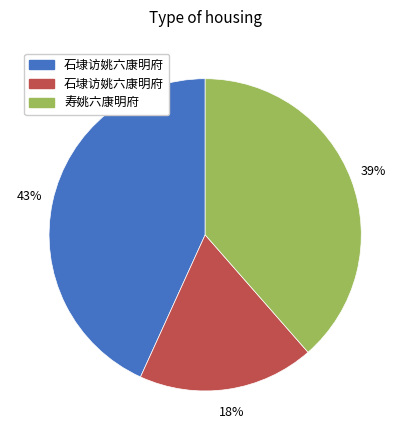

Does any single category account for the majority?

No